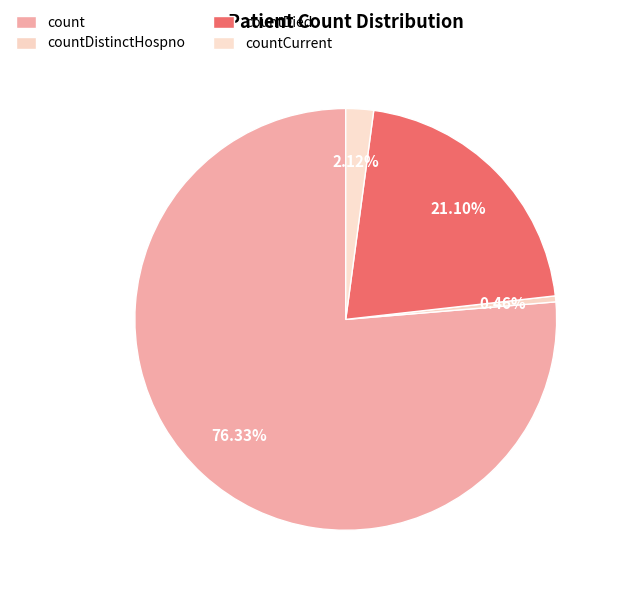

What is the smallest slice in the pie chart?

countDistinctHospno